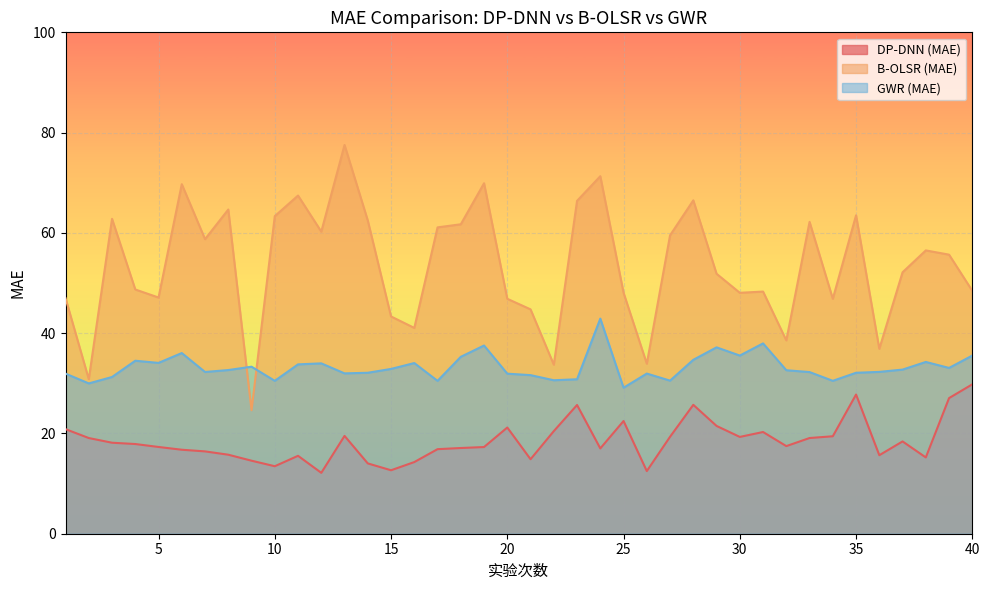

Which series has the largest total across all categories?

B-OLSR (MAE)